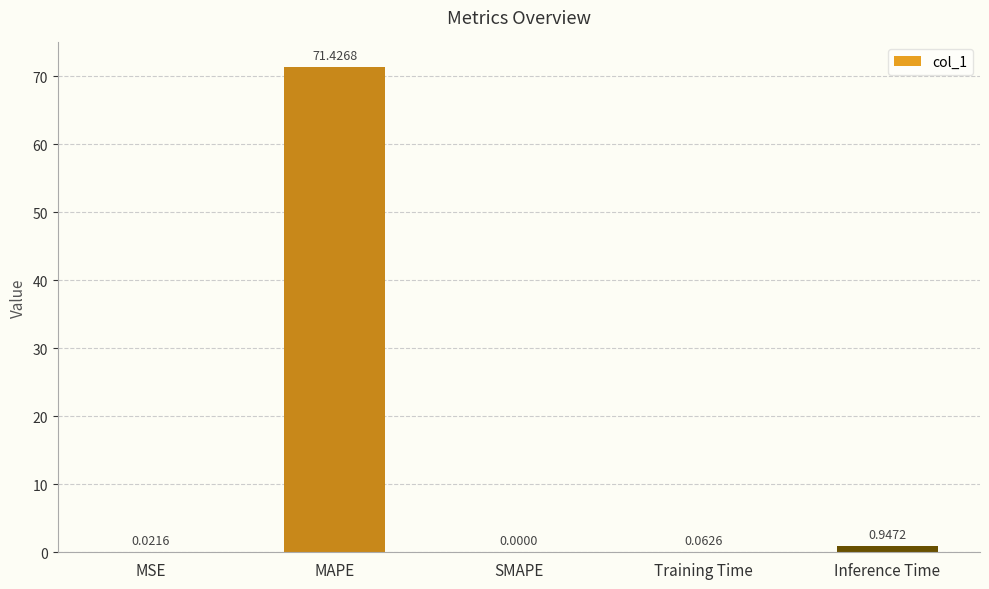

What is the change in value from MSE to Inference Time?

+0.9